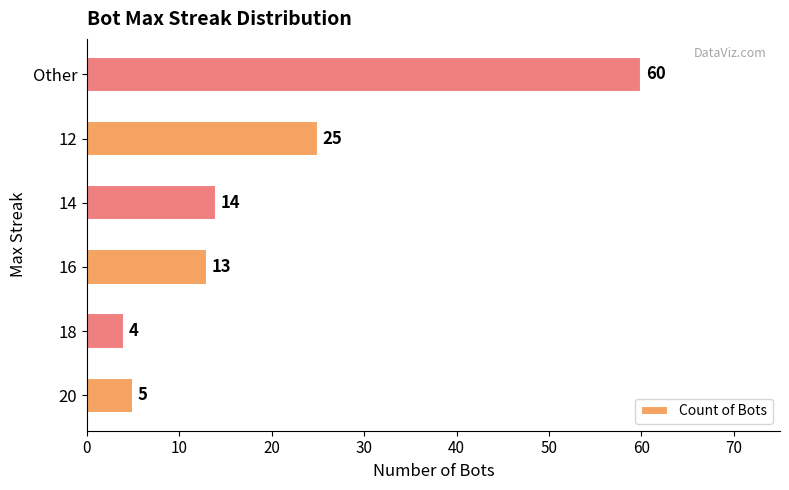

Is it true that the value at 18 is 4?

True